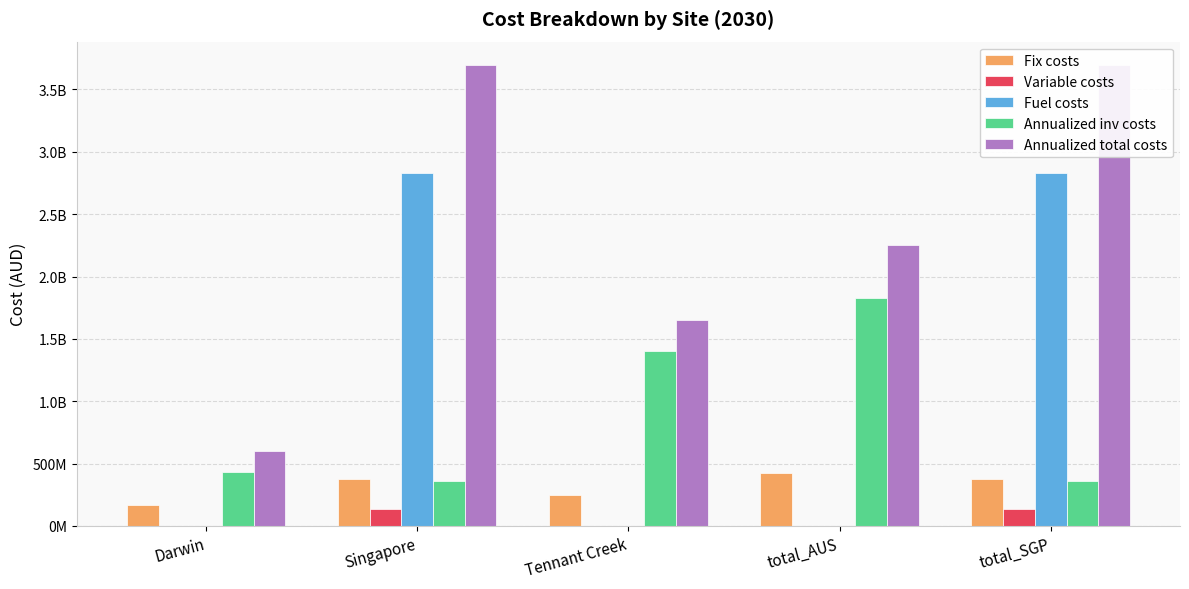

At total_AUS, list the series in order from largest to smallest.

Annualized total costs, Annualized inv costs, Fix costs, Variable costs, Fuel costs